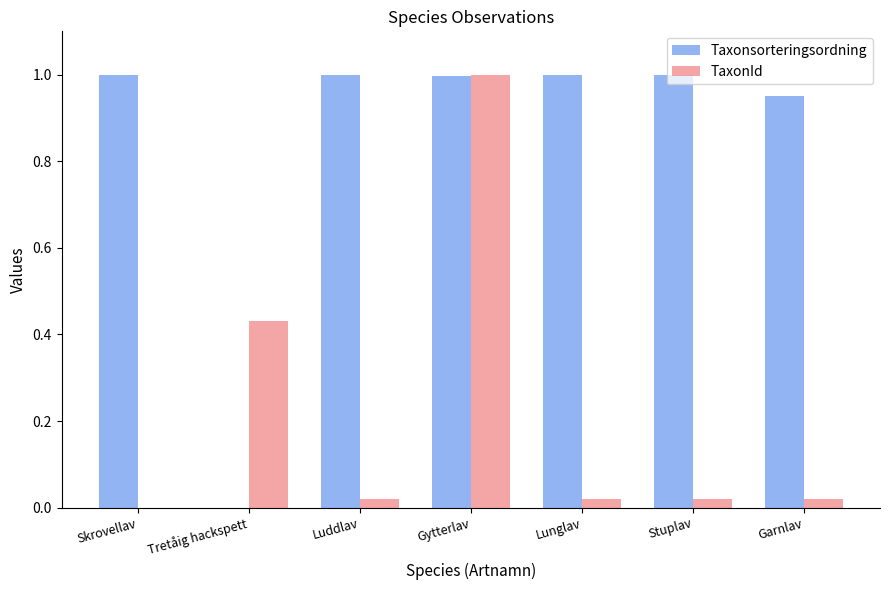

What is the greatest value displayed?

1.0